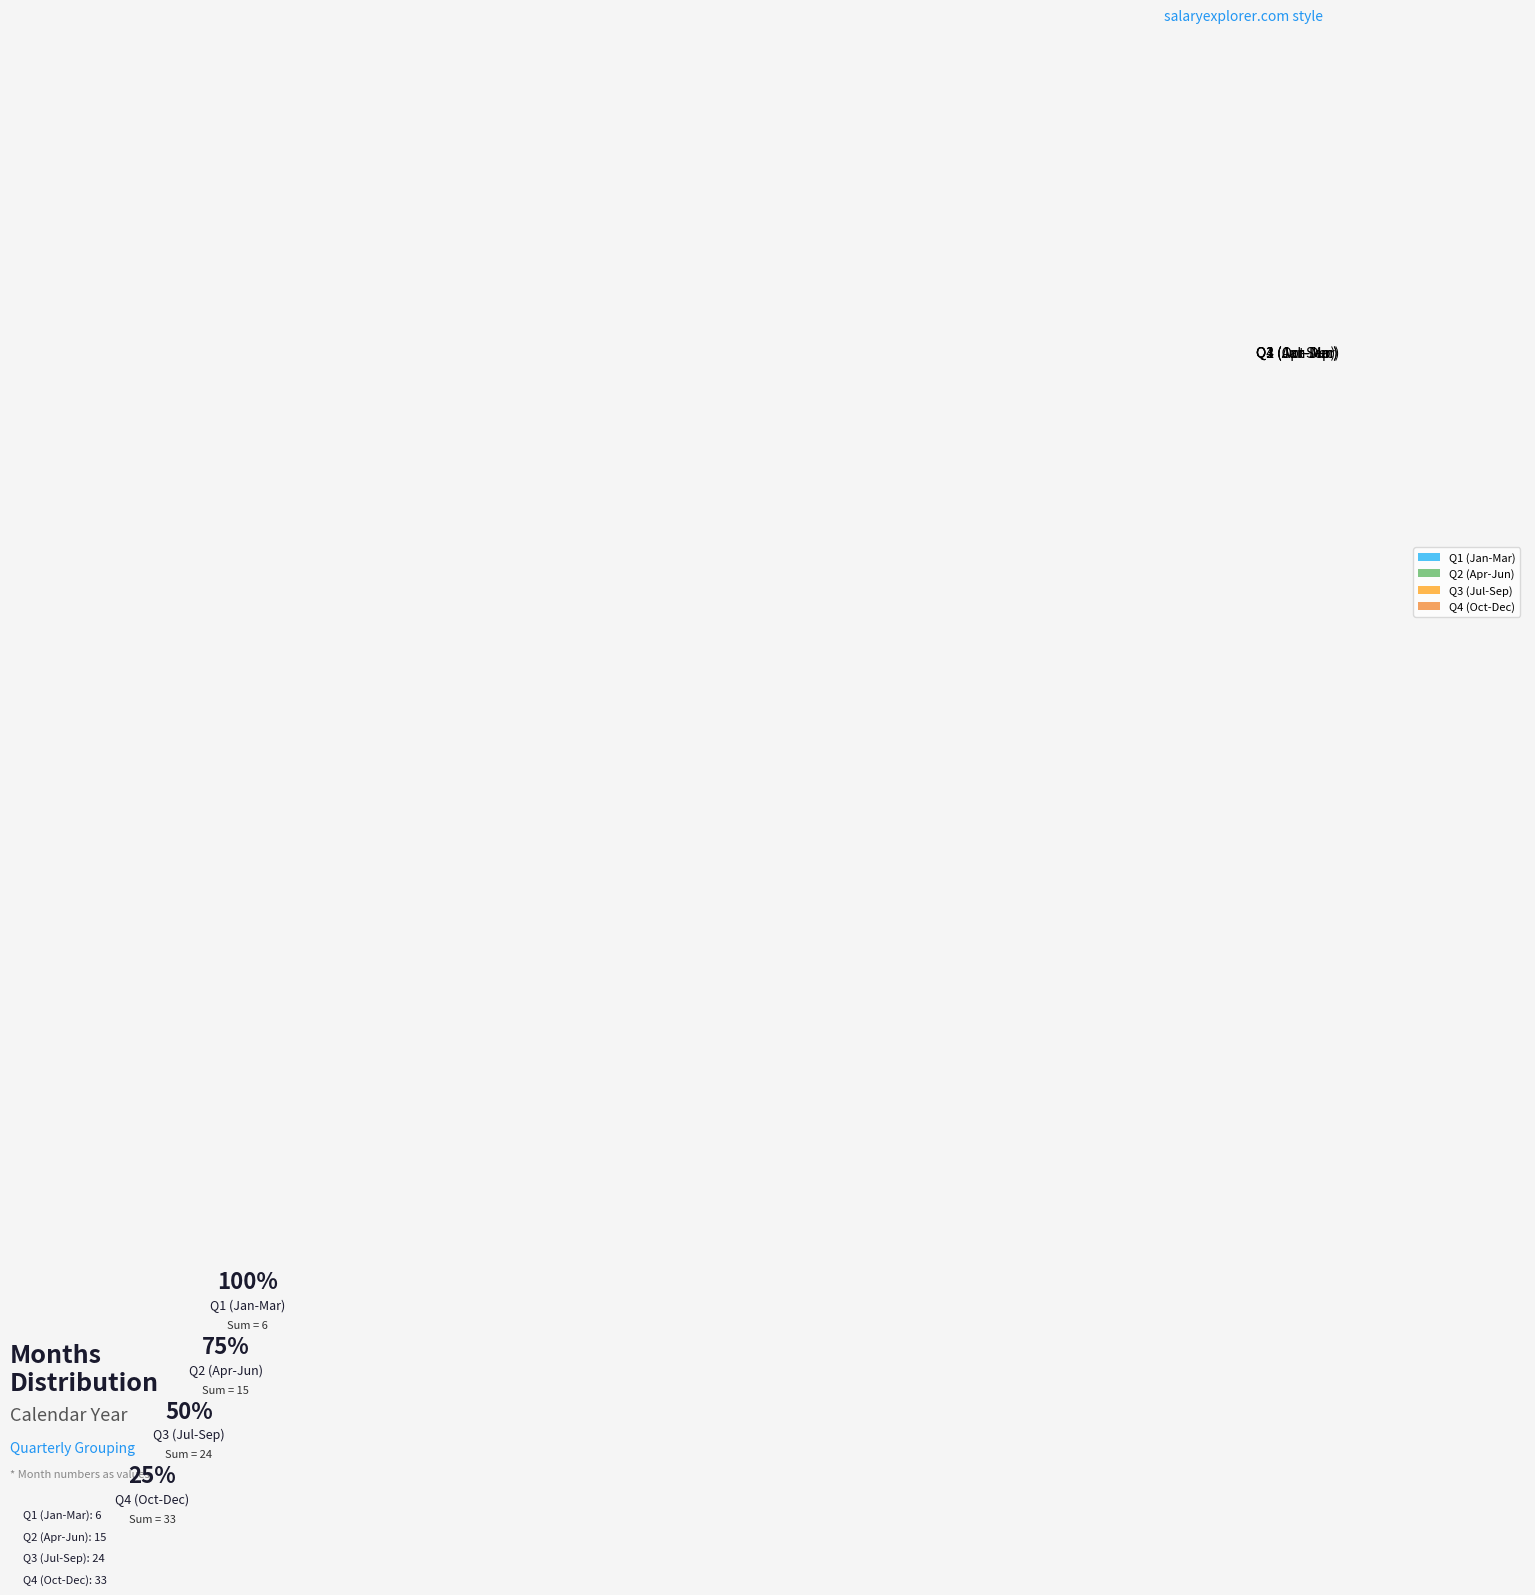

True or false: Q3 (Jul-Sep) accounts for 31% of the total.

True